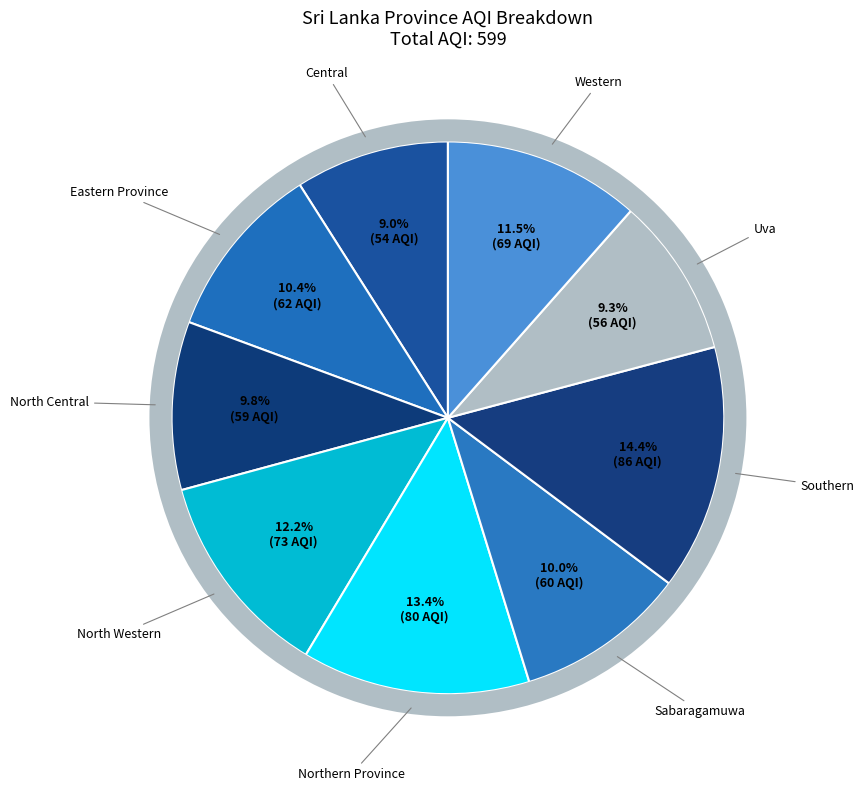

Which has a higher value, Sabaragamuwa or Northern Province?

Northern Province